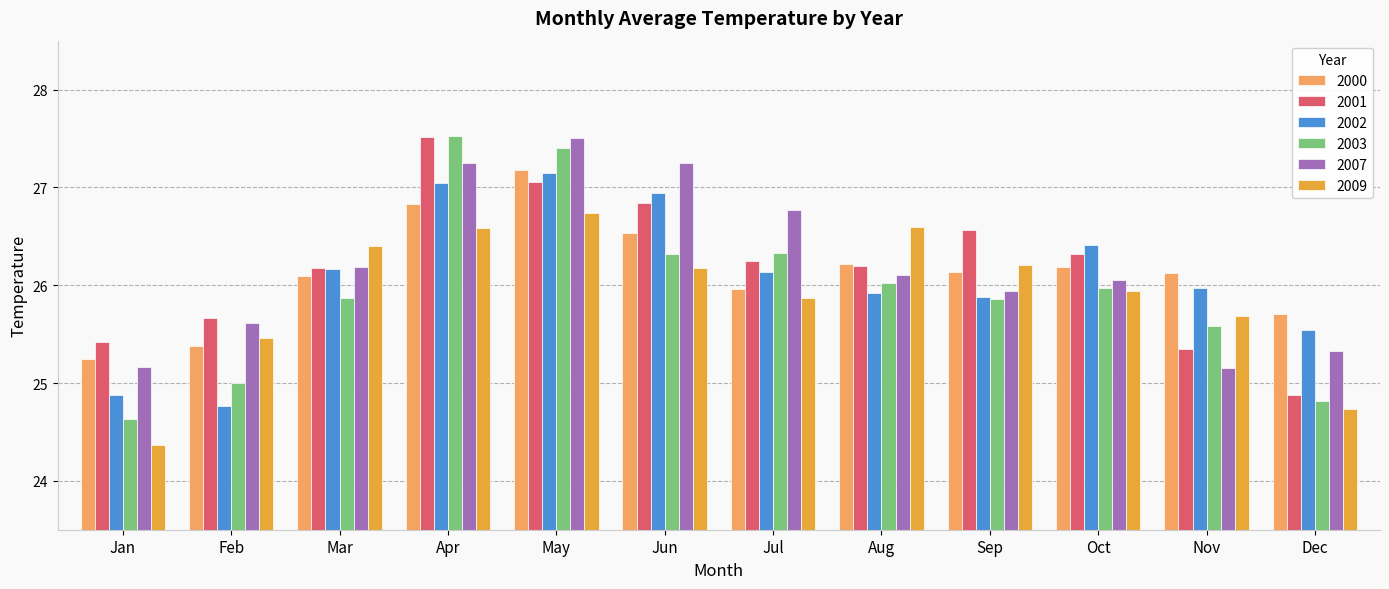

True or false: 2009 has a value of 24.7 at Dec.

True